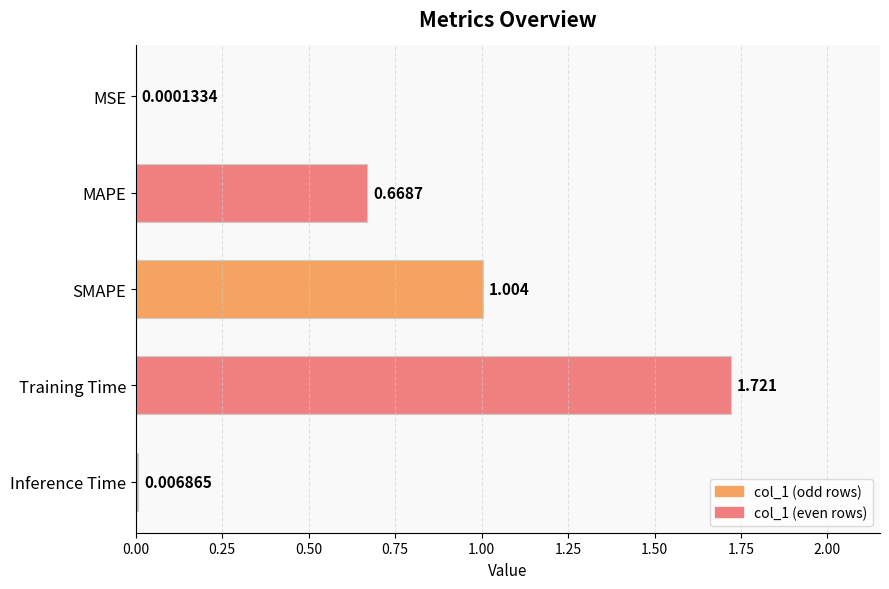

Between MSE and SMAPE, which is larger?

SMAPE